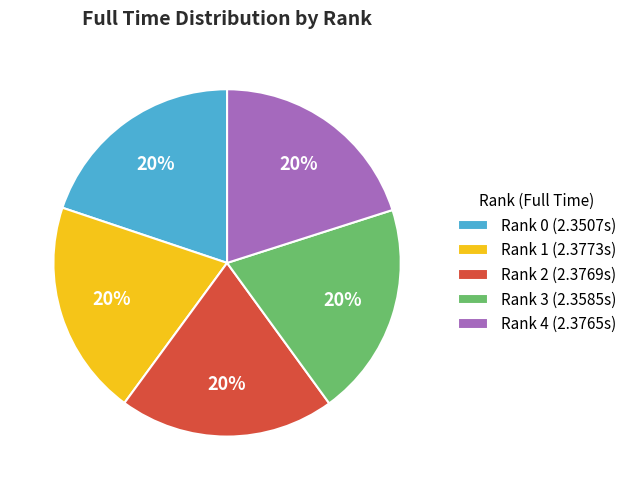

To the nearest percent, what portion does Rank 4 represent?

20%